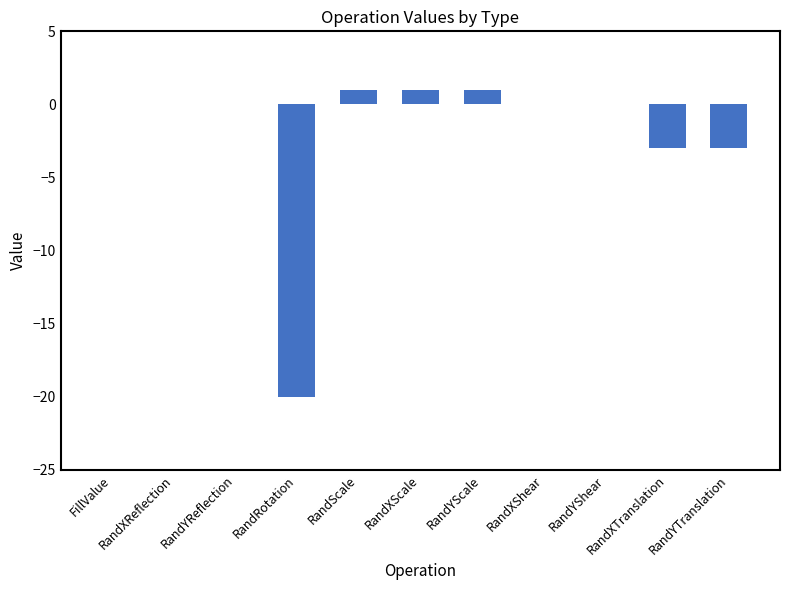

How many data points does each series have?

11